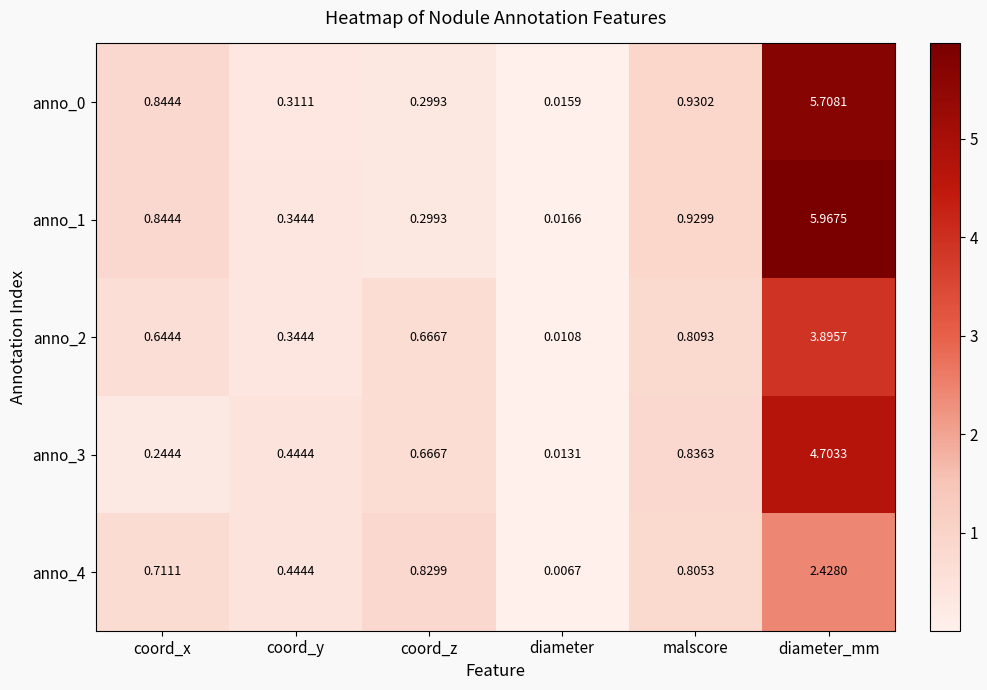

At which label does anno_1 reach its minimum?

diameter